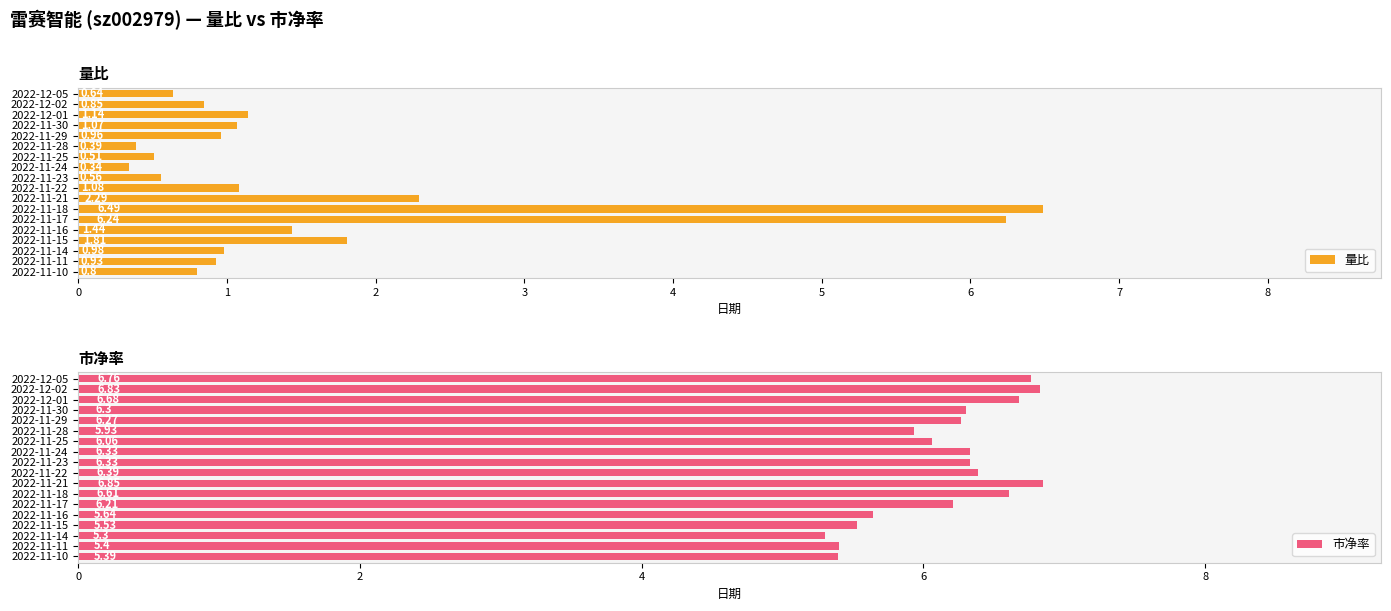

Reading left to right, transcribe all the data shown in this chart.

量比: 0.6	0.8	1.1	1.1	1.0	0.4	0.5	0.3	0.6	1.1	2.3	6.5	6.2	1.4	1.8	1.0	0.9	0.8
市净率: 6.8	6.8	6.7	6.3	6.3	5.9	6.1	6.3	6.3	6.4	6.8	6.6	6.2	5.6	5.5	5.3	5.4	5.4